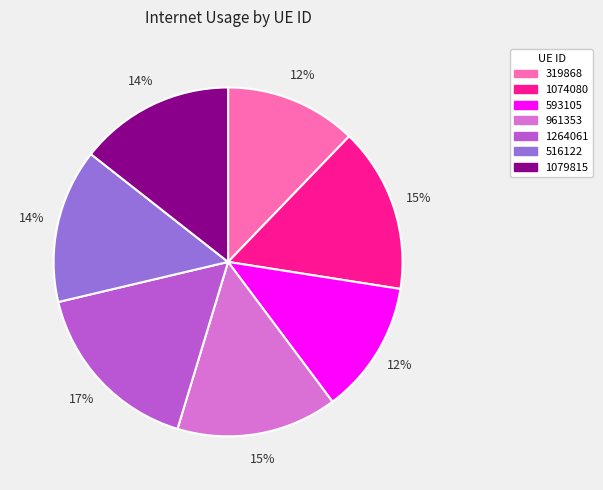

Is the sum of 319868 and 961353 greater than half?

No